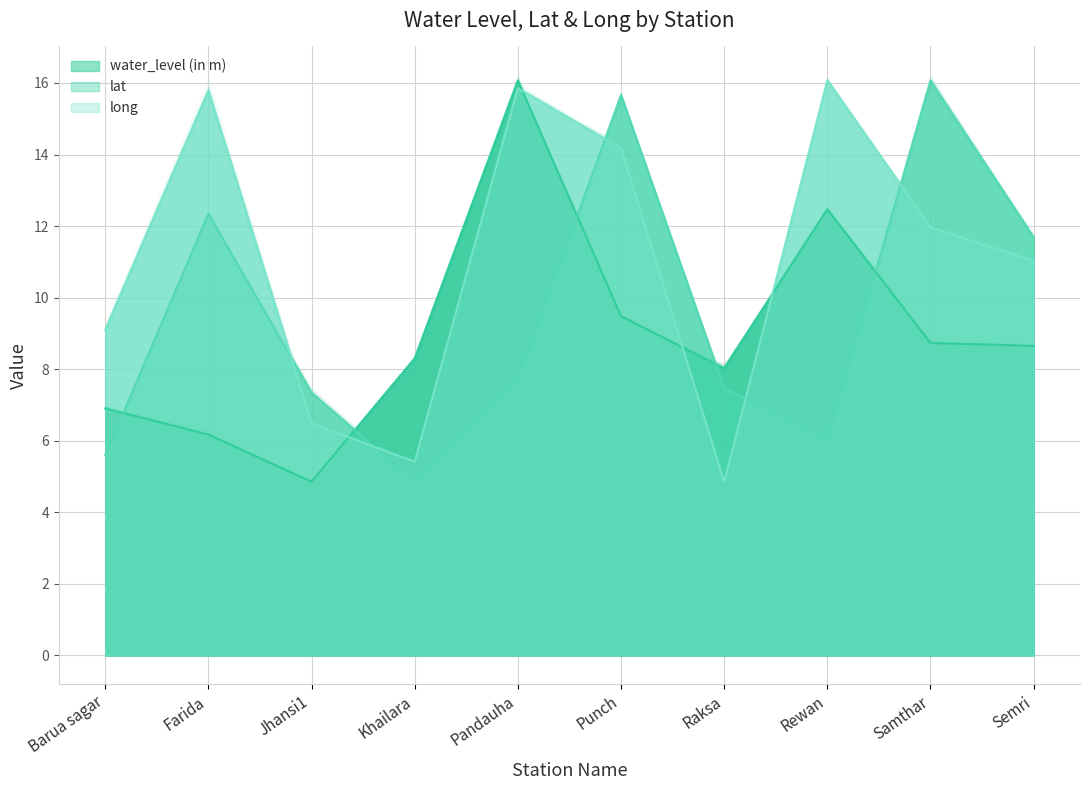

What is the value of the long point at the 10th from the left?

11.0